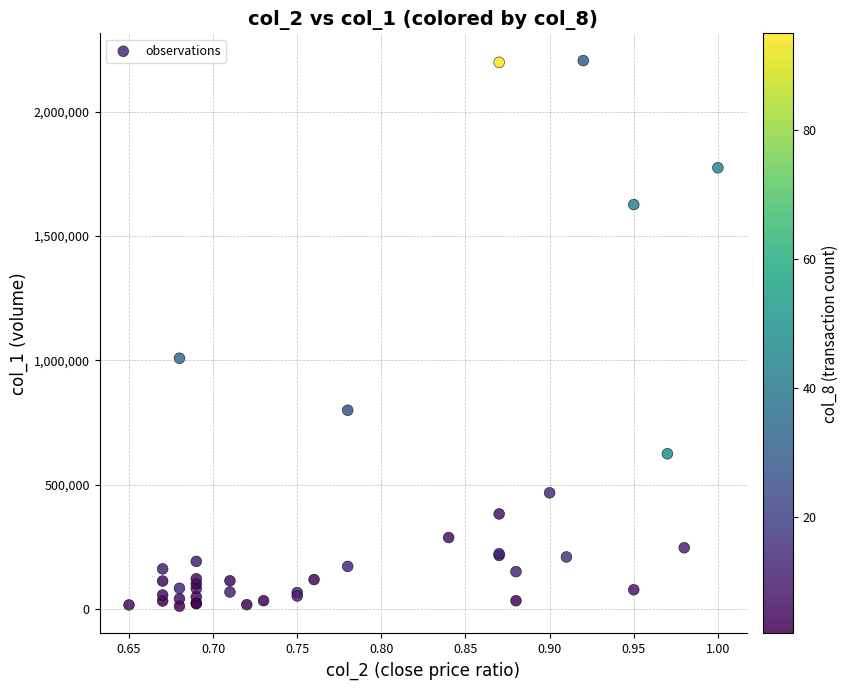

What Y value in the scatter plot is closest to 1108000?

1008000